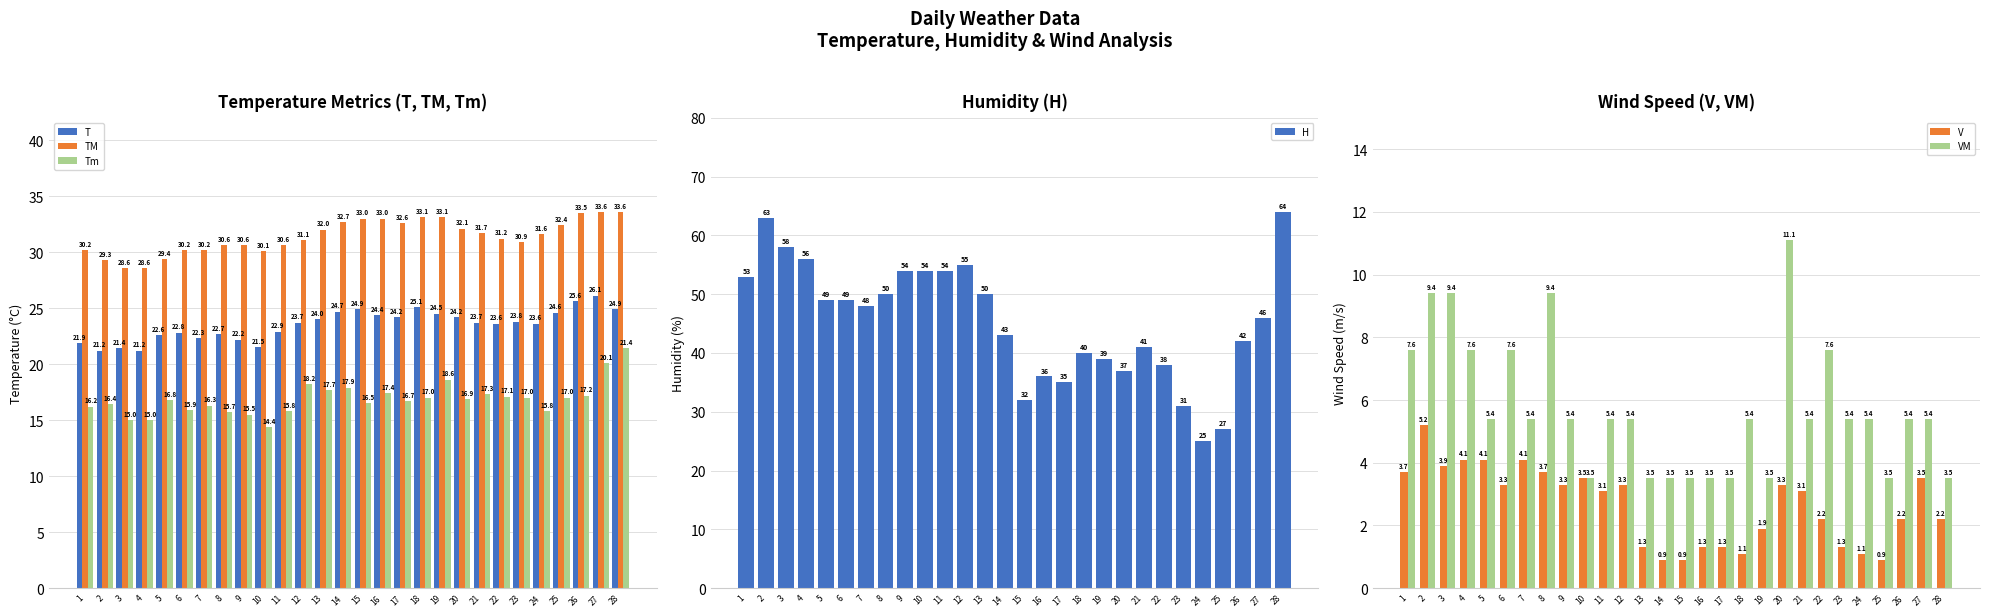

At how many categories does at least one series exceed 57?

3